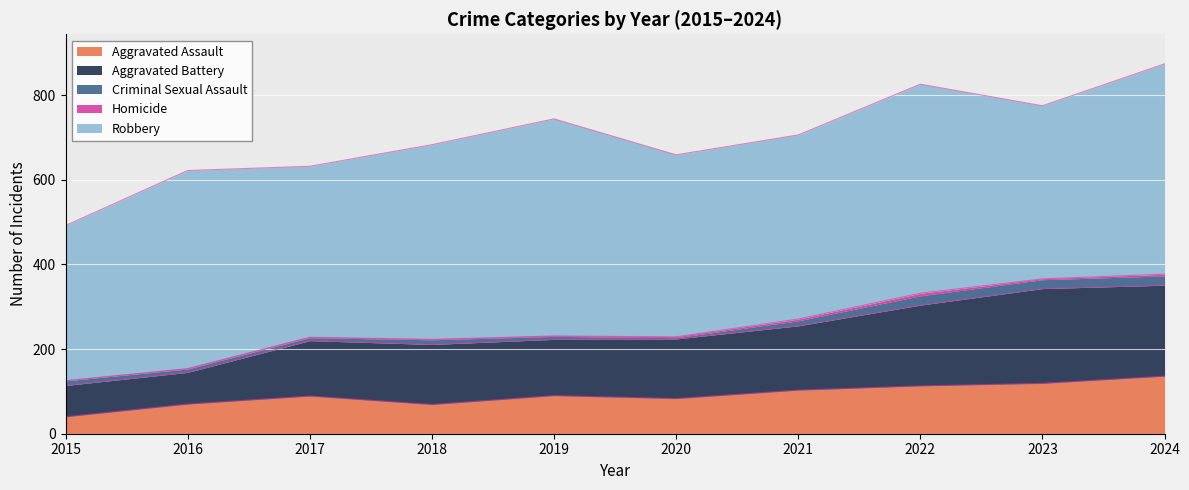

What is the total value across all series at 2017?

632